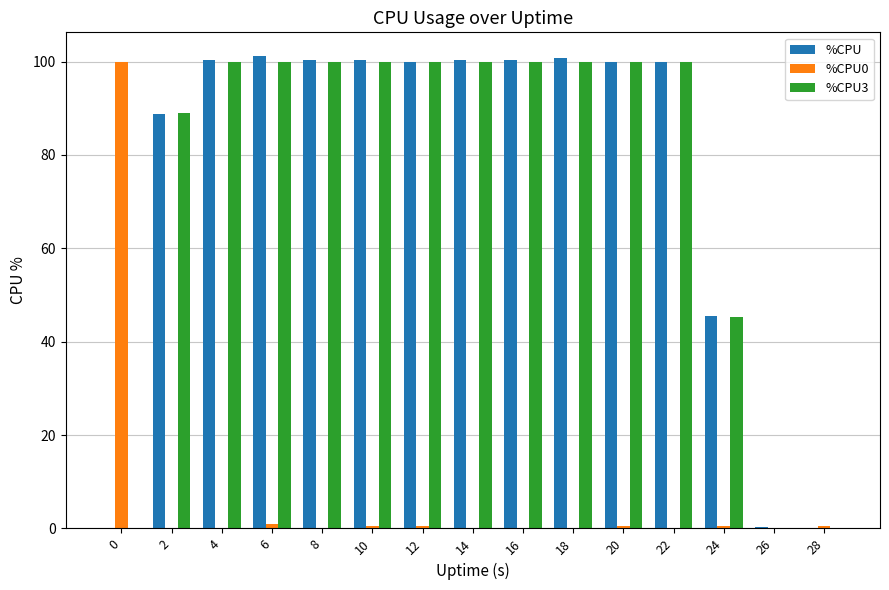

What is the greatest value displayed?

101.2